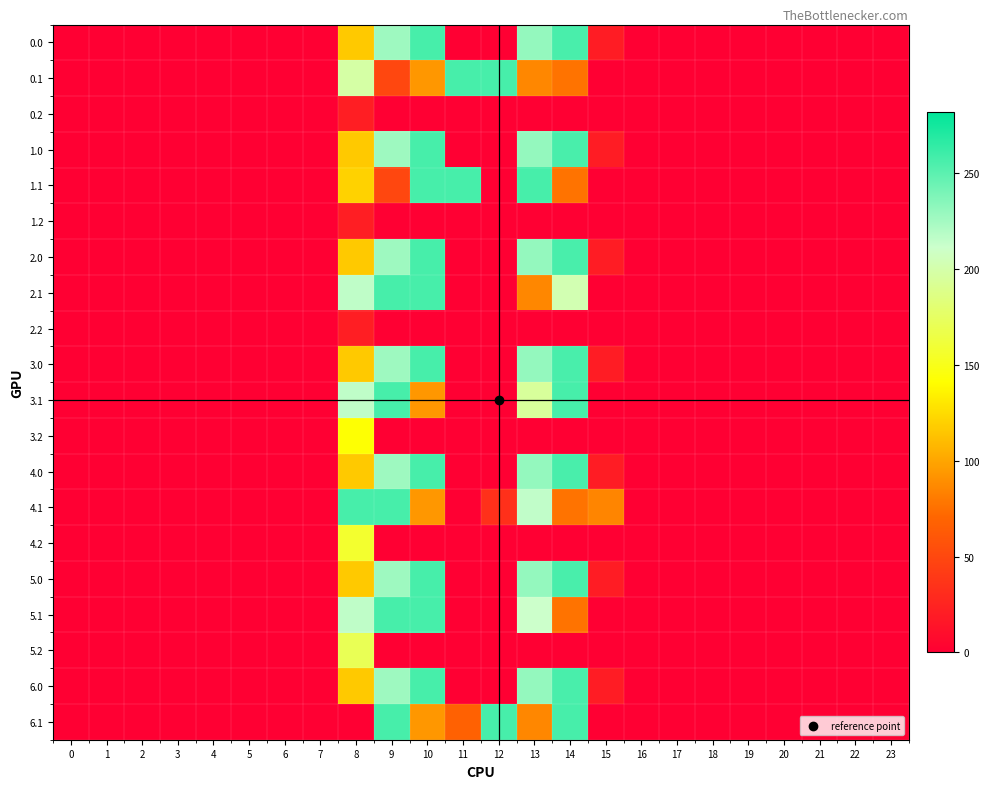

Reading right to left, list all the values displayed in this chart.

0.0: 23=0.0	22=0.0	21=0.0	20=0.0	19=0.0	18=0.0	17=0.0	16=0.0	15=19.9	14=256.4	13=230.5	12=0.0	11=0.0	10=257.0	9=227.1	8=116.5	7=0.0	6=0.0	5=0.0	4=0.0	3=0.0	2=0.0	1=0.0	0=0.0
0.1: 23=0.0	22=0.0	21=0.0	20=0.0	19=0.0	18=0.0	17=0.0	16=0.0	15=0.0	14=76.9	13=86.0	12=257.0	11=257.0	10=93.4	9=49.4	8=197.9	7=0.0	6=0.0	5=0.0	4=0.0	3=0.0	2=0.0	1=0.0	0=0.0
0.2: 23=0.0	22=0.0	21=0.0	20=0.0	19=0.0	18=0.0	17=0.0	16=0.0	15=0.0	14=0.0	13=0.0	12=0.0	11=0.0	10=0.0	9=0.0	8=21.3	7=0.0	6=0.0	5=0.0	4=0.0	3=0.0	2=0.0	1=0.0	0=0.0
1.0: 23=0.0	22=0.0	21=0.0	20=0.0	19=0.0	18=0.0	17=0.0	16=0.0	15=19.9	14=256.4	13=230.5	12=0.0	11=0.0	10=257.0	9=227.1	8=116.5	7=0.0	6=0.0	5=0.0	4=0.0	3=0.0	2=0.0	1=0.0	0=0.0
1.1: 23=0.0	22=0.0	21=0.0	20=0.0	19=0.0	18=0.0	17=0.0	16=0.0	15=0.0	14=76.9	13=257.0	12=0.0	11=257.0	10=257.0	9=49.4	8=120.3	7=0.0	6=0.0	5=0.0	4=0.0	3=0.0	2=0.0	1=0.0	0=0.0
1.2: 23=0.0	22=0.0	21=0.0	20=0.0	19=0.0	18=0.0	17=0.0	16=0.0	15=0.0	14=0.0	13=0.0	12=0.0	11=0.0	10=0.0	9=0.0	8=21.3	7=0.0	6=0.0	5=0.0	4=0.0	3=0.0	2=0.0	1=0.0	0=0.0
2.0: 23=0.0	22=0.0	21=0.0	20=0.0	19=0.0	18=0.0	17=0.0	16=0.0	15=19.9	14=256.4	13=230.5	12=0.0	11=0.0	10=257.0	9=227.1	8=116.5	7=0.0	6=0.0	5=0.0	4=0.0	3=0.0	2=0.0	1=0.0	0=0.0
2.1: 23=0.0	22=0.0	21=0.0	20=0.0	19=0.0	18=0.0	17=0.0	16=0.0	15=0.0	14=202.2	13=86.0	12=0.0	11=0.0	10=257.0	9=257.0	8=215.4	7=0.0	6=0.0	5=0.0	4=0.0	3=0.0	2=0.0	1=0.0	0=0.0
2.2: 23=0.0	22=0.0	21=0.0	20=0.0	19=0.0	18=0.0	17=0.0	16=0.0	15=0.0	14=0.0	13=0.0	12=0.0	11=0.0	10=0.0	9=0.0	8=21.3	7=0.0	6=0.0	5=0.0	4=0.0	3=0.0	2=0.0	1=0.0	0=0.0
3.0: 23=0.0	22=0.0	21=0.0	20=0.0	19=0.0	18=0.0	17=0.0	16=0.0	15=19.9	14=256.4	13=230.5	12=0.0	11=0.0	10=257.0	9=227.1	8=116.5	7=0.0	6=0.0	5=0.0	4=0.0	3=0.0	2=0.0	1=0.0	0=0.0
3.1: 23=0.0	22=0.0	21=0.0	20=0.0	19=0.0	18=0.0	17=0.0	16=0.0	15=0.0	14=257.0	13=194.8	12=0.0	11=0.0	10=93.4	9=257.0	8=215.4	7=0.0	6=0.0	5=0.0	4=0.0	3=0.0	2=0.0	1=0.0	0=0.0
3.2: 23=0.0	22=0.0	21=0.0	20=0.0	19=0.0	18=0.0	17=0.0	16=0.0	15=0.0	14=0.0	13=0.0	12=0.0	11=0.0	10=0.0	9=0.0	8=142.3	7=0.0	6=0.0	5=0.0	4=0.0	3=0.0	2=0.0	1=0.0	0=0.0
4.0: 23=0.0	22=0.0	21=0.0	20=0.0	19=0.0	18=0.0	17=0.0	16=0.0	15=19.9	14=256.4	13=230.5	12=0.0	11=0.0	10=257.0	9=227.1	8=116.5	7=0.0	6=0.0	5=0.0	4=0.0	3=0.0	2=0.0	1=0.0	0=0.0
4.1: 23=0.0	22=0.0	21=0.0	20=0.0	19=0.0	18=0.0	17=0.0	16=0.0	15=84.8	14=76.9	13=214.9	12=33.6	11=0.0	10=93.4	9=257.0	8=257.0	7=0.0	6=0.0	5=0.0	4=0.0	3=0.0	2=0.0	1=0.0	0=0.0
4.2: 23=0.0	22=0.0	21=0.0	20=0.0	19=0.0	18=0.0	17=0.0	16=0.0	15=0.0	14=0.0	13=0.0	12=0.0	11=0.0	10=0.0	9=0.0	8=157.3	7=0.0	6=0.0	5=0.0	4=0.0	3=0.0	2=0.0	1=0.0	0=0.0
5.0: 23=0.0	22=0.0	21=0.0	20=0.0	19=0.0	18=0.0	17=0.0	16=0.0	15=19.9	14=256.4	13=230.5	12=0.0	11=0.0	10=257.0	9=227.1	8=116.5	7=0.0	6=0.0	5=0.0	4=0.0	3=0.0	2=0.0	1=0.0	0=0.0
5.1: 23=0.0	22=0.0	21=0.0	20=0.0	19=0.0	18=0.0	17=0.0	16=0.0	15=0.0	14=76.9	13=211.3	12=0.0	11=0.0	10=257.0	9=257.0	8=215.4	7=0.0	6=0.0	5=0.0	4=0.0	3=0.0	2=0.0	1=0.0	0=0.0
5.2: 23=0.0	22=0.0	21=0.0	20=0.0	19=0.0	18=0.0	17=0.0	16=0.0	15=0.0	14=0.0	13=0.0	12=0.0	11=0.0	10=0.0	9=0.0	8=170.3	7=0.0	6=0.0	5=0.0	4=0.0	3=0.0	2=0.0	1=0.0	0=0.0
6.0: 23=0.0	22=0.0	21=0.0	20=0.0	19=0.0	18=0.0	17=0.0	16=0.0	15=19.9	14=256.4	13=230.5	12=0.0	11=0.0	10=257.0	9=227.1	8=116.5	7=0.0	6=0.0	5=0.0	4=0.0	3=0.0	2=0.0	1=0.0	0=0.0
6.1: 23=0.0	22=0.0	21=0.0	20=0.0	19=0.0	18=0.0	17=0.0	16=0.0	15=0.0	14=257.0	13=86.0	12=257.0	11=67.3	10=93.4	9=257.0	8=0.0	7=0.0	6=0.0	5=0.0	4=0.0	3=0.0	2=0.0	1=0.0	0=0.0